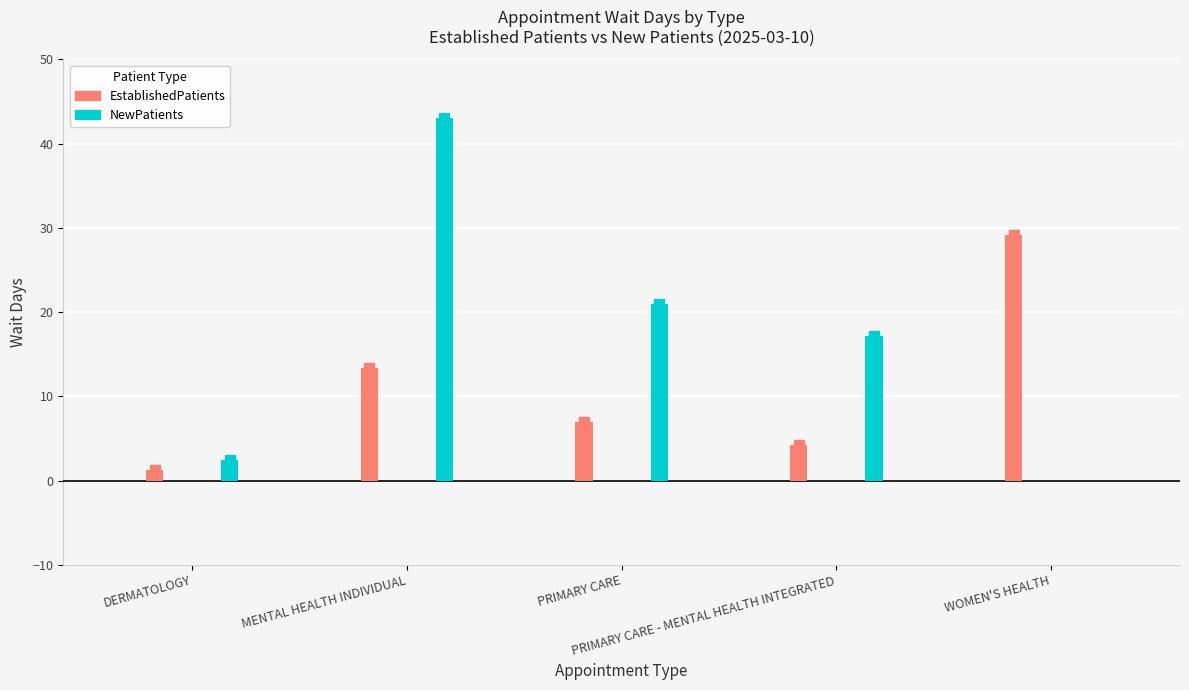

Between WOMEN'S HEALTH and MENTAL HEALTH INDIVIDUAL, which is larger?

WOMEN'S HEALTH